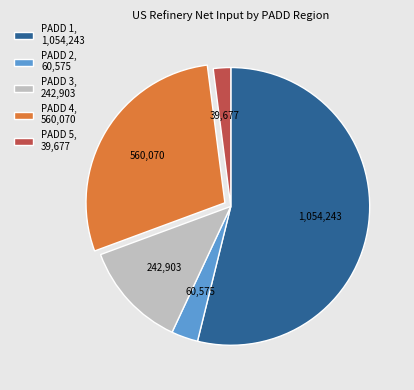

Which slice is the smallest?

PADD 5, 39,677